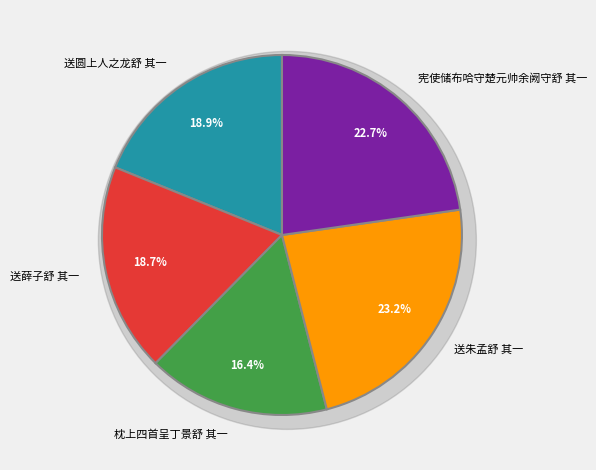

True or false: 送薛子舒 其一 accounts for 28% of the total.

False